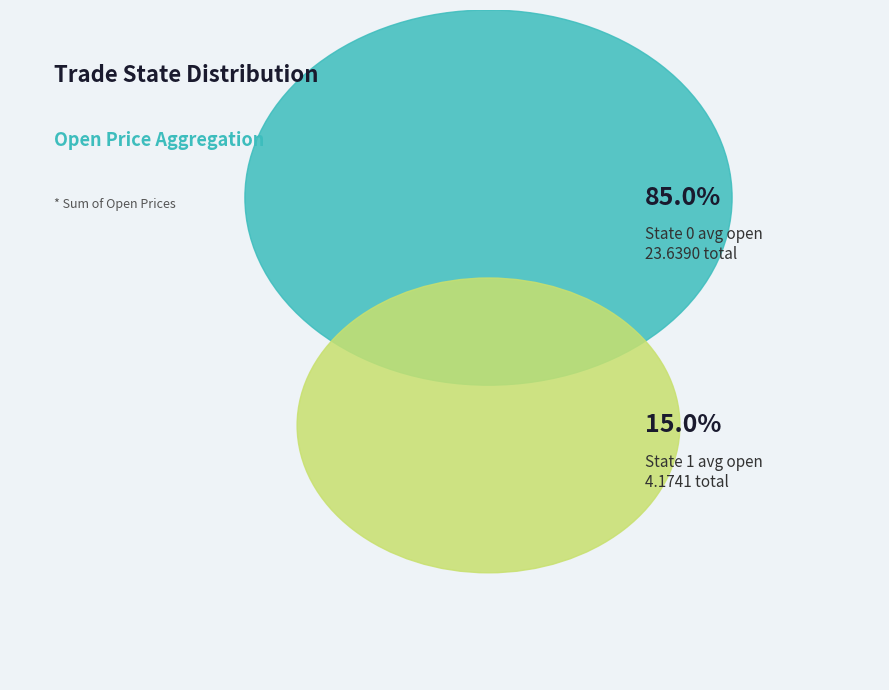

How many segments does this pie chart have?

2